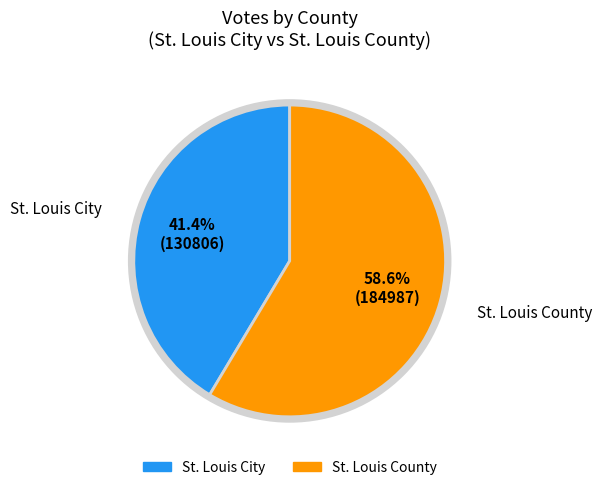

What percentage is NOT represented by St. Louis City?

58.6%